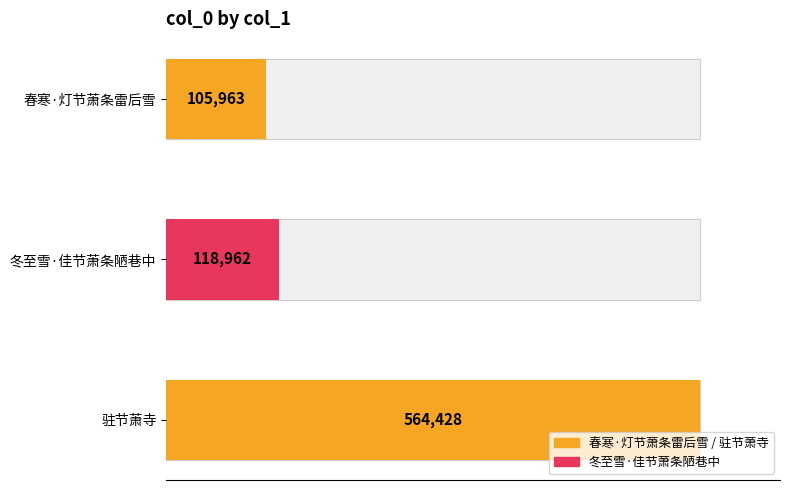

What is the ratio of the value at 春寒·灯节萧条雷后雪 to the value at 冬至雪·佳节萧条陋巷中?

0.9